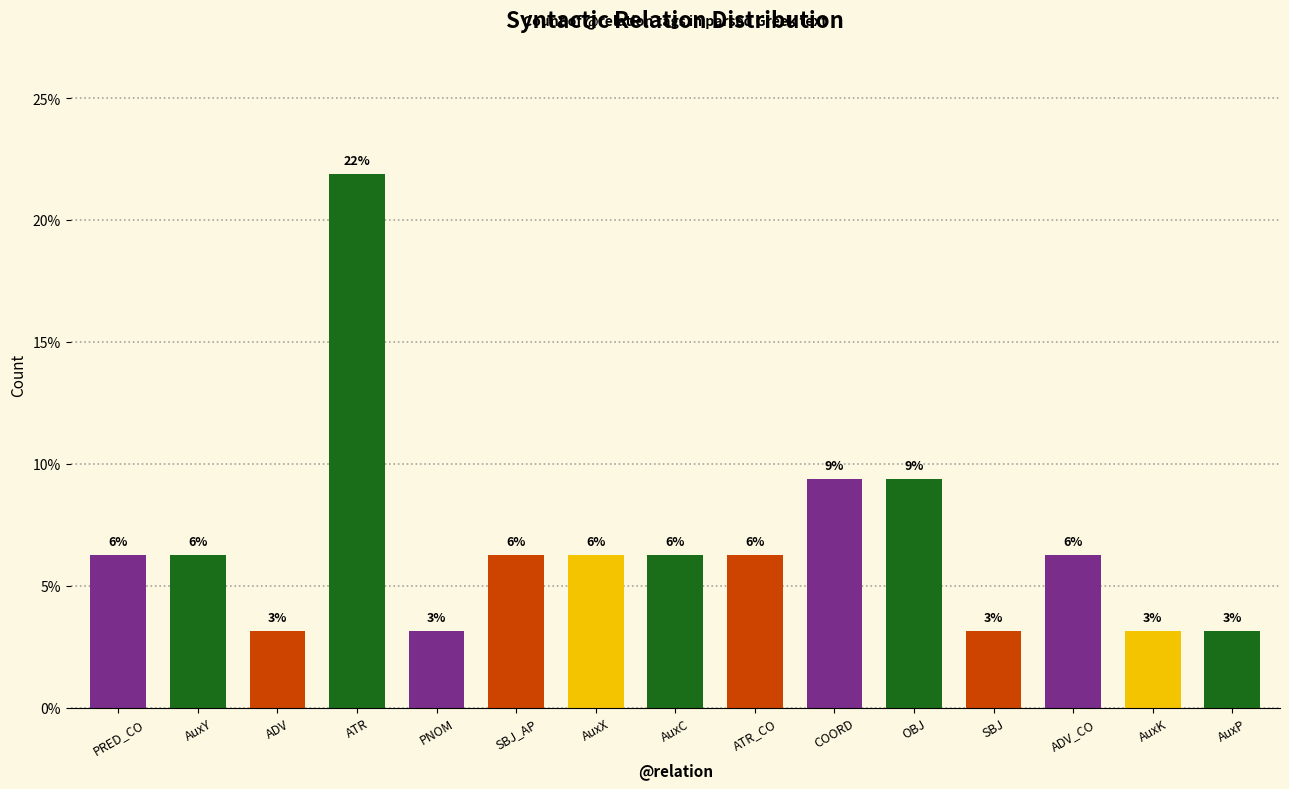

Does the chart contain any negative values?

No